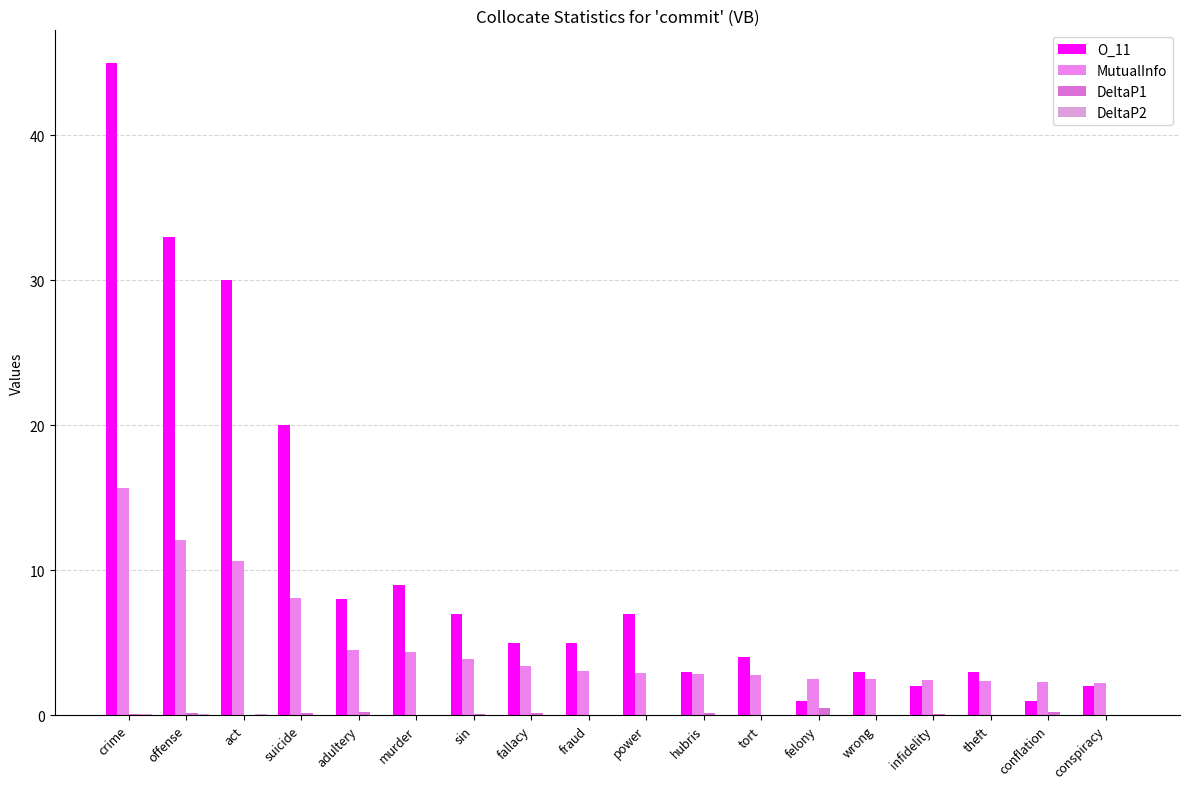

How many groups of bars are there?

18